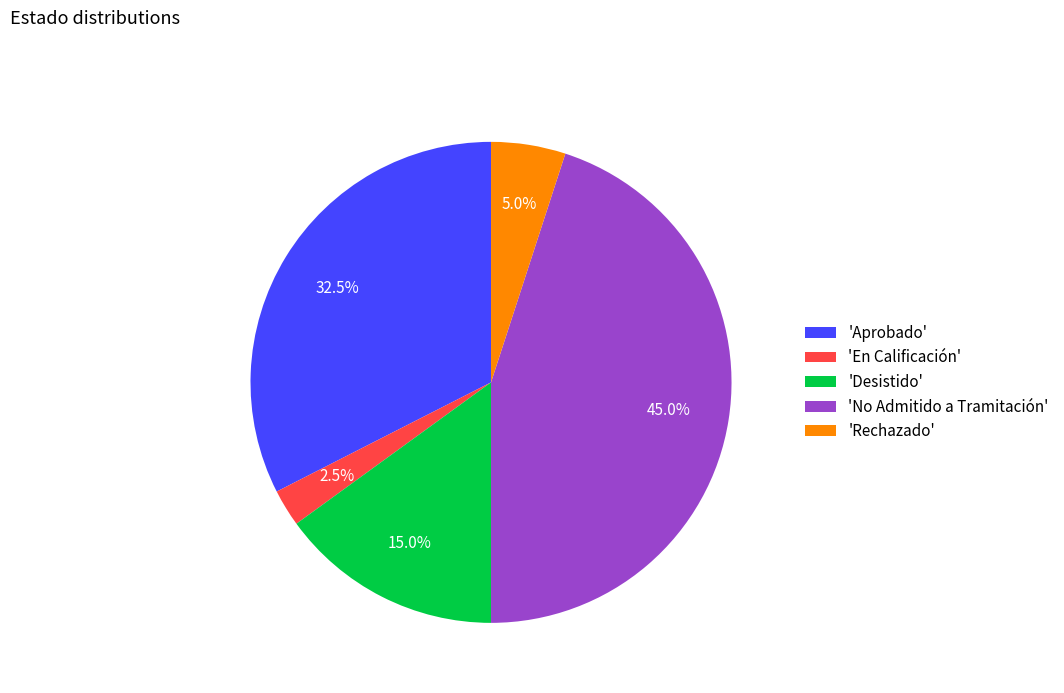

Which has a higher value, 'Aprobado' or 'En Calificación'?

'Aprobado'